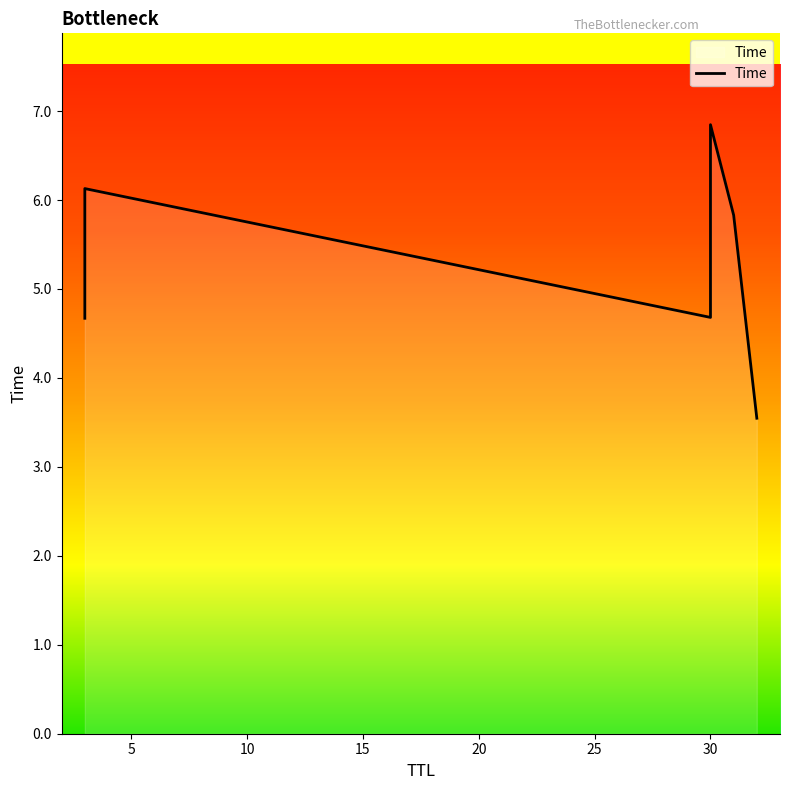

Count the number of values greater than 5.

3